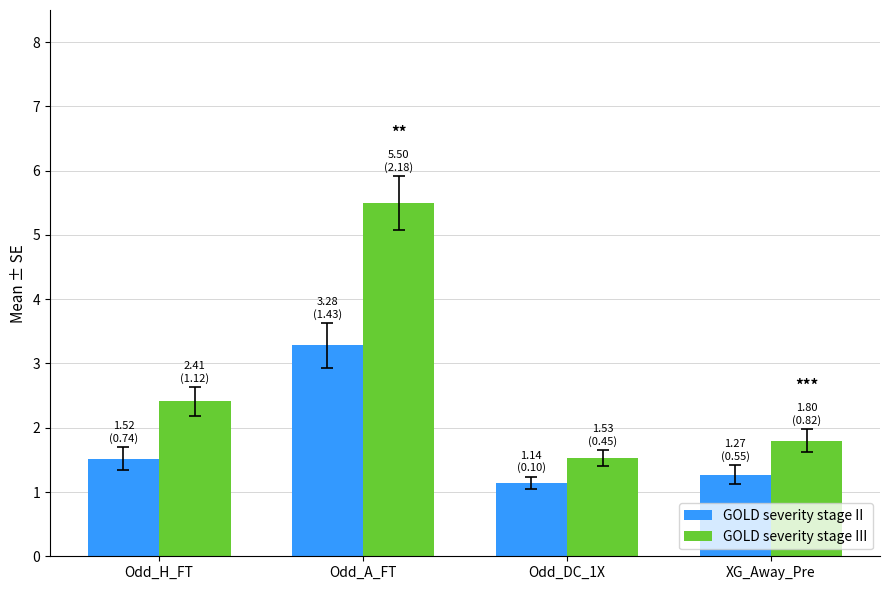

What position from the right is Odd_A_FT?

3